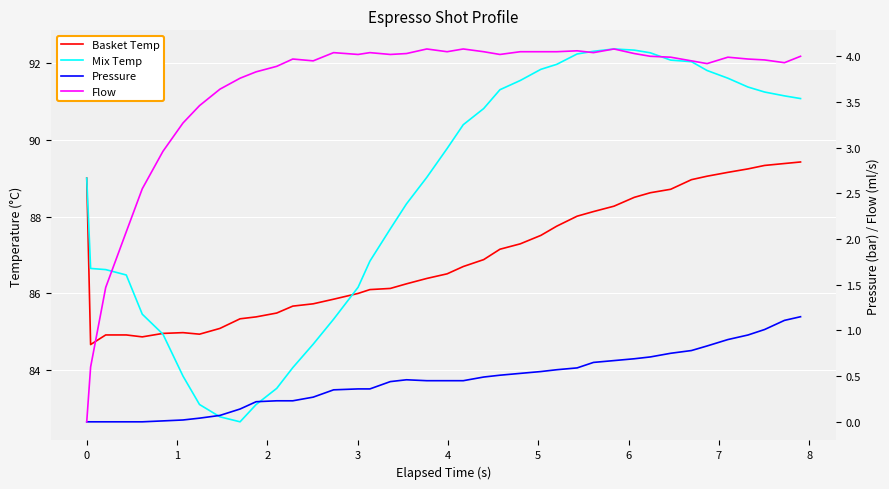

What is the average value of the Mix Temp series?

88.5